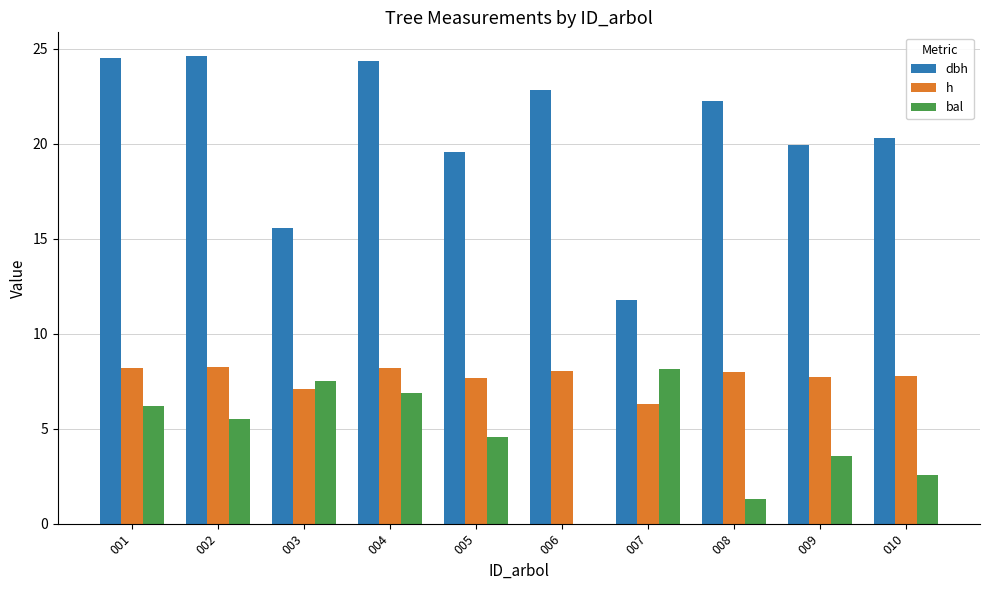

Which series changed the most between 007 and 010?

dbh